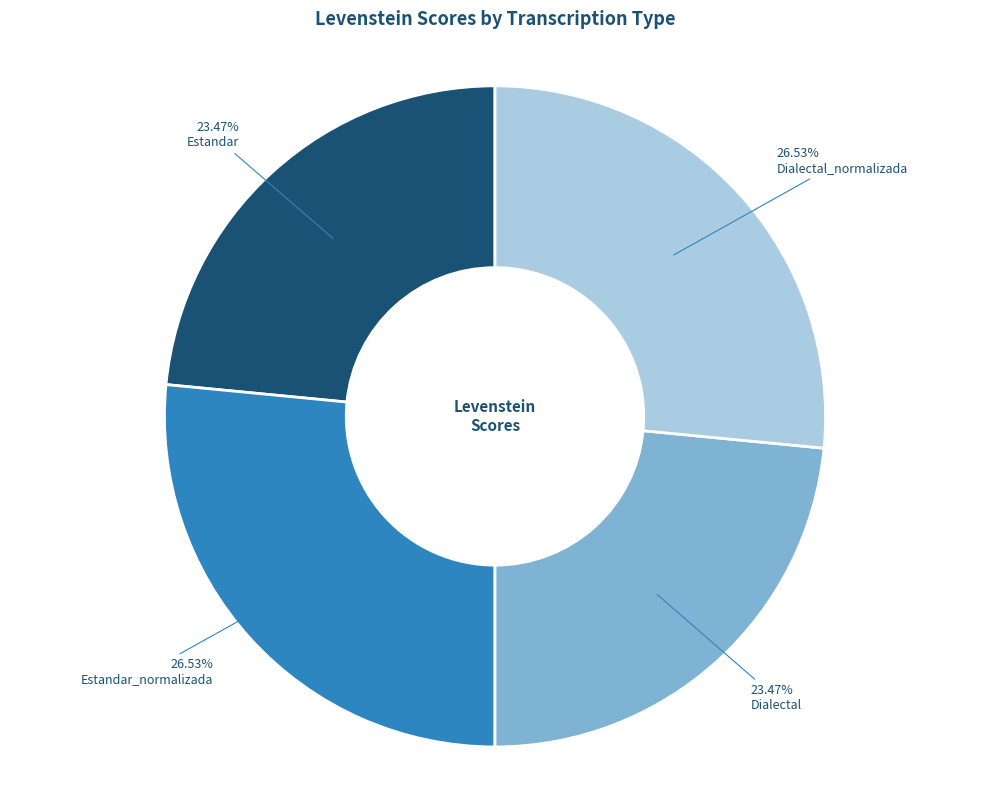

To the nearest percent, what portion does Dialectal_normalizada represent?

27%